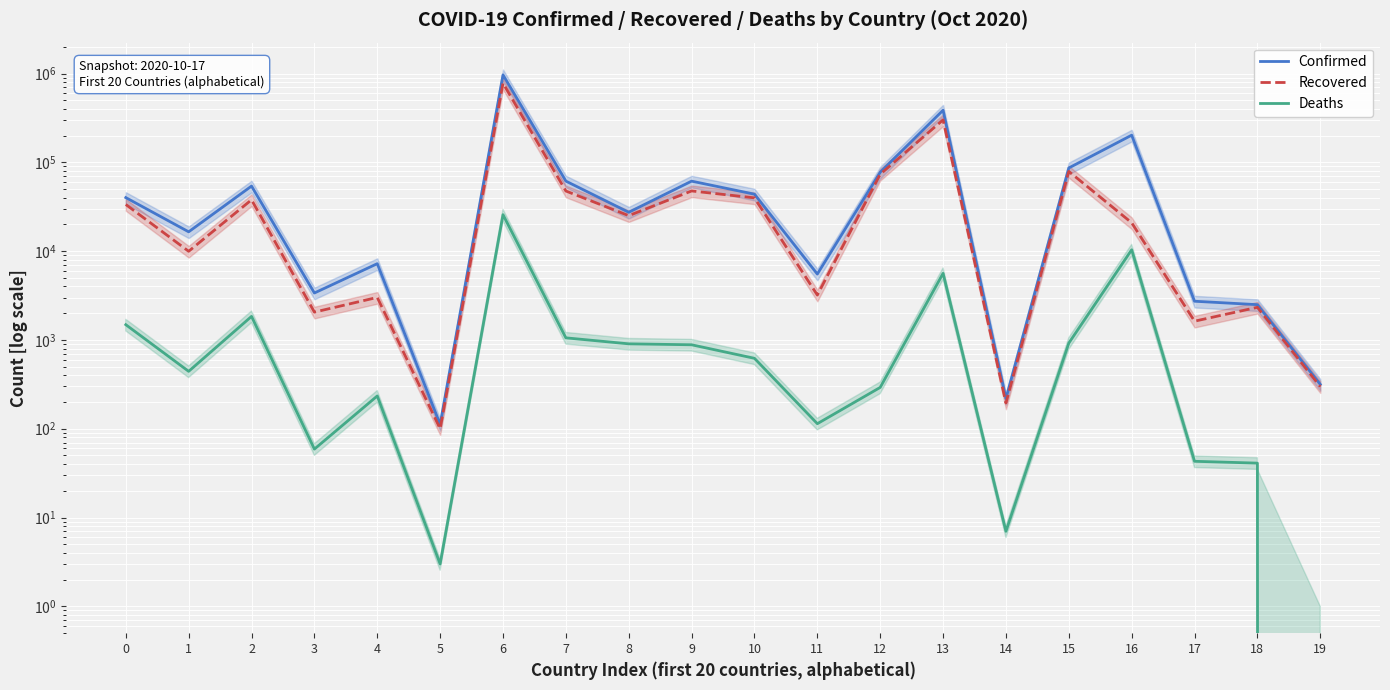

How many data points does each series have?

20